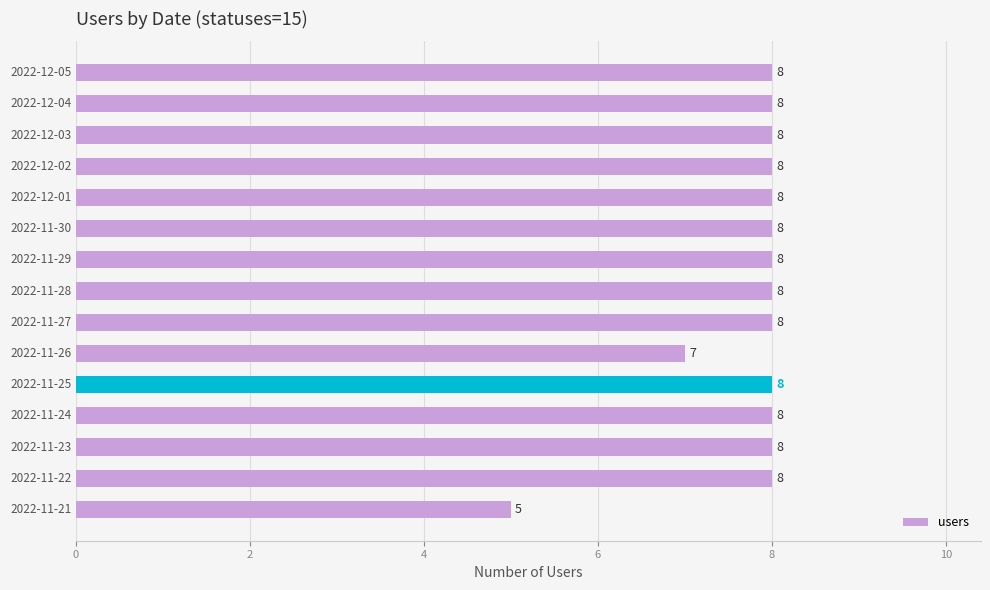

What is the sum of all values?

116